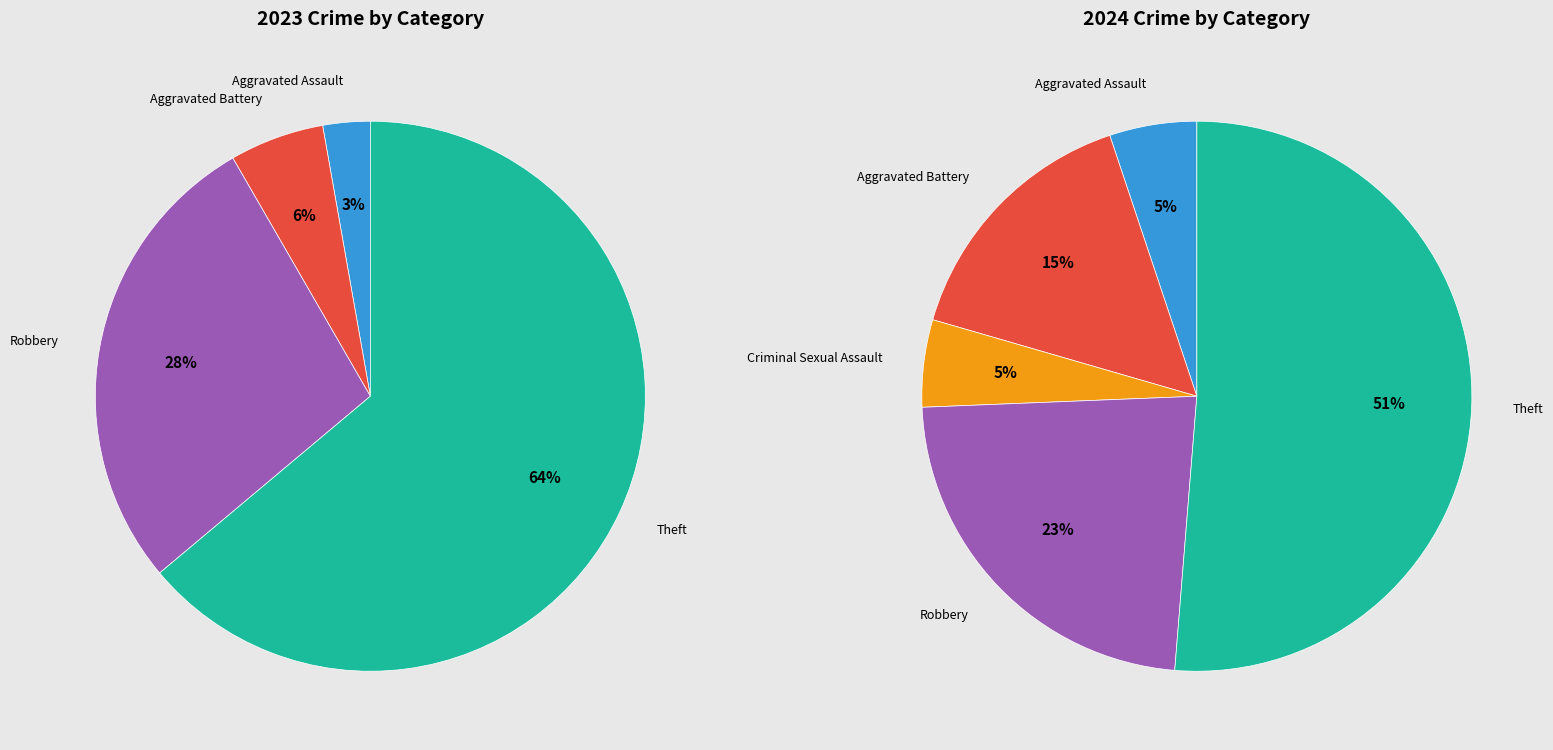

Between 2 and 4, which is larger?

4